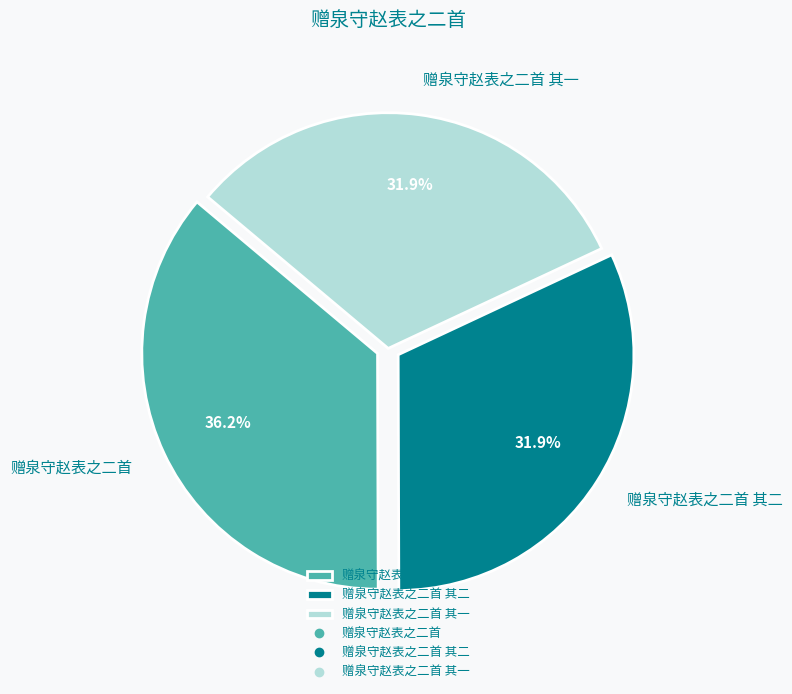

Approximately how many times larger is the value at 赠泉守赵表之二首 其一 compared to 赠泉守赵表之二首?

0.9